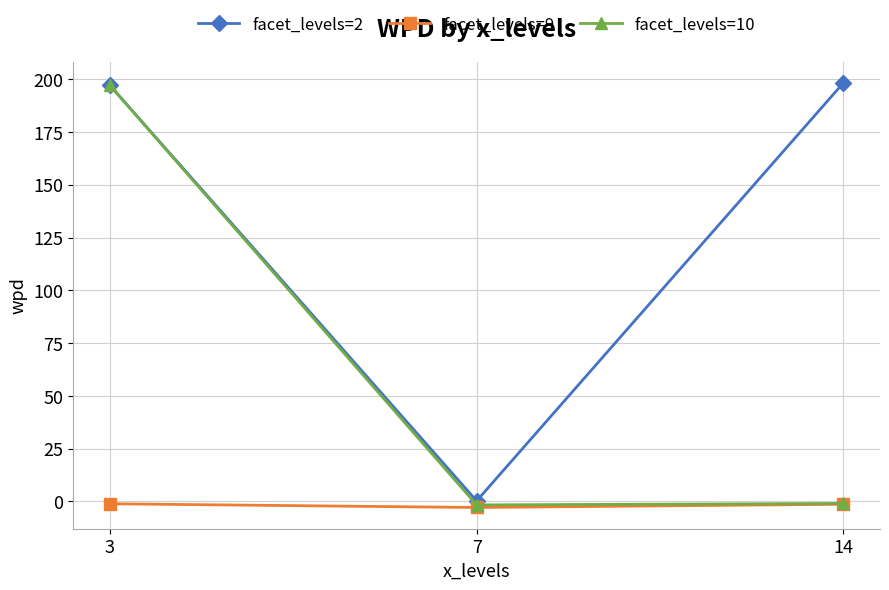

Rank the series by their average value, from lowest to highest.

facet_levels=9, facet_levels=10, facet_levels=2